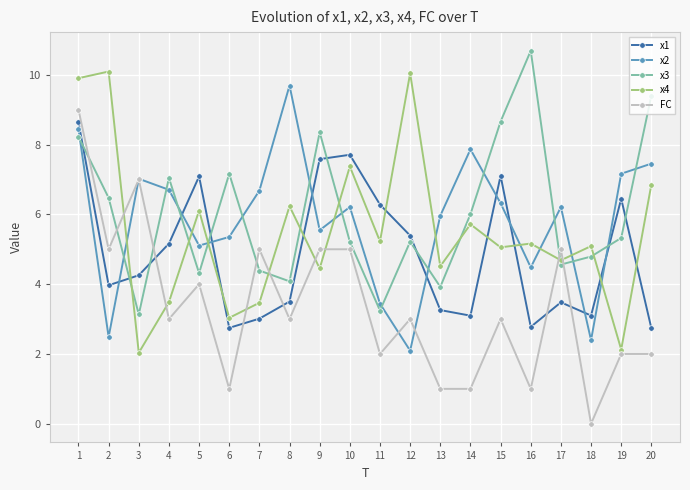

What is the value of the x4 point at the 6th from the left?

3.0